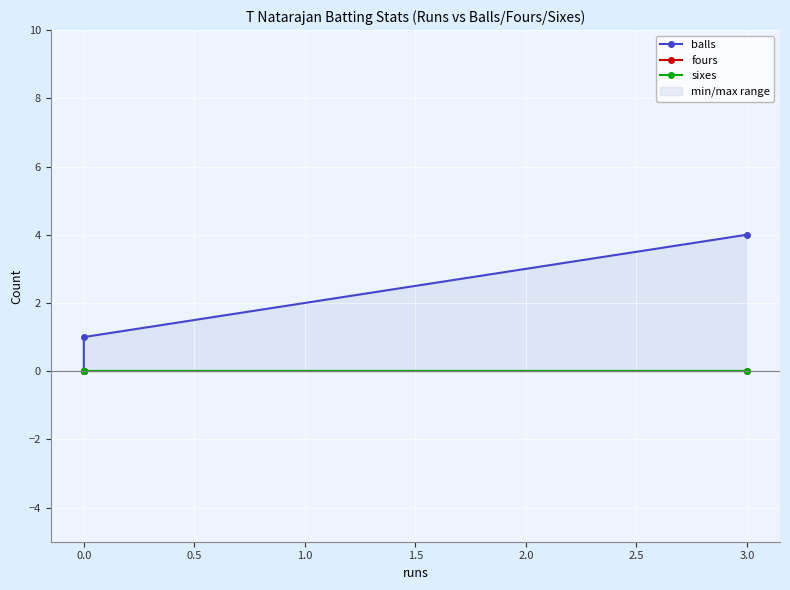

What are all the series names shown in the legend?

balls, fours, sixes